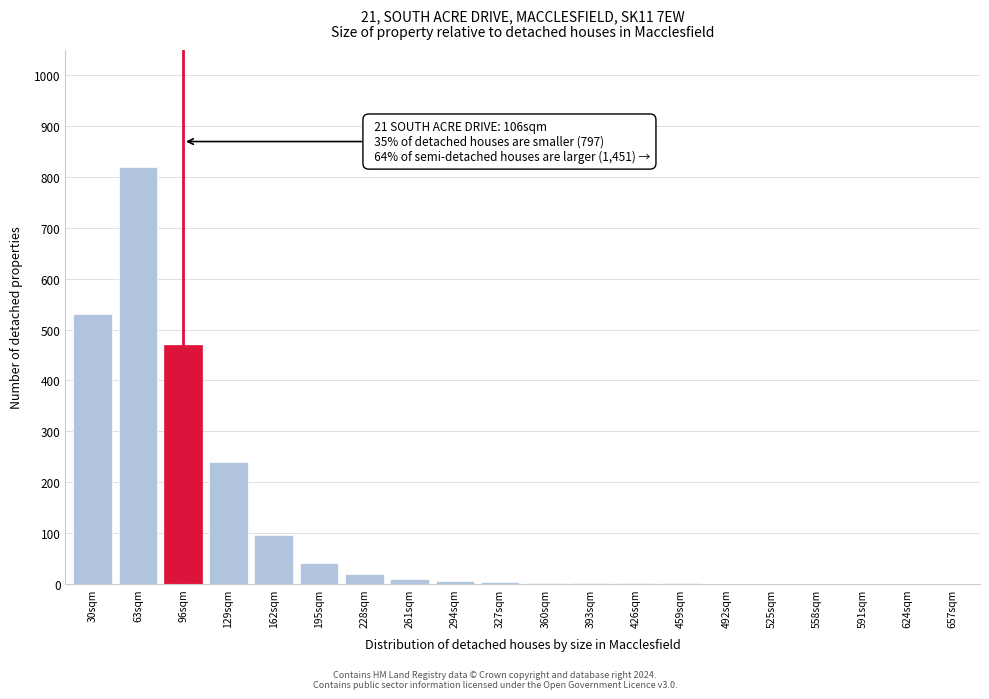

What is the sum of all values?

2234